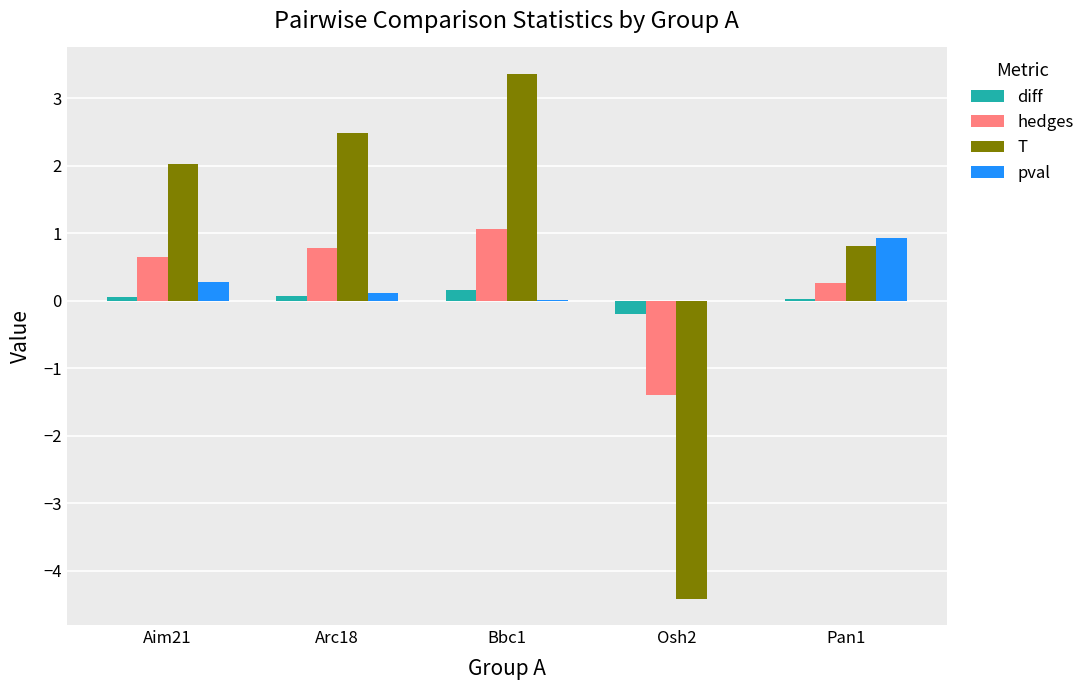

Is the value of hedges at Aim21 greater than the value of T at Osh2?

Yes